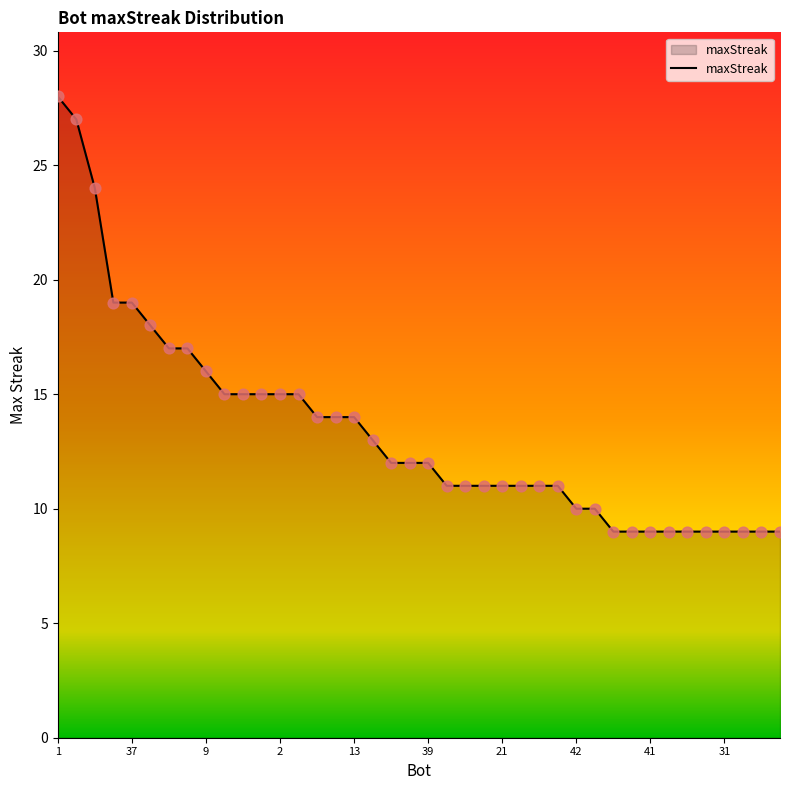

What is the smallest value displayed?

9